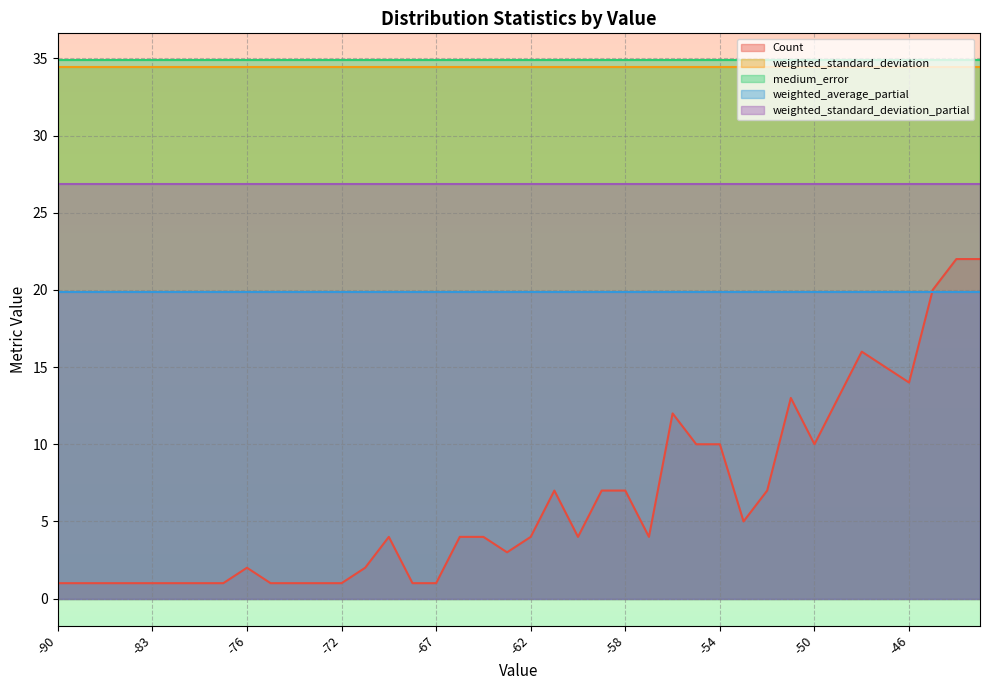

True or false: weighted_average_partial and medium_error intersect in this chart.

False